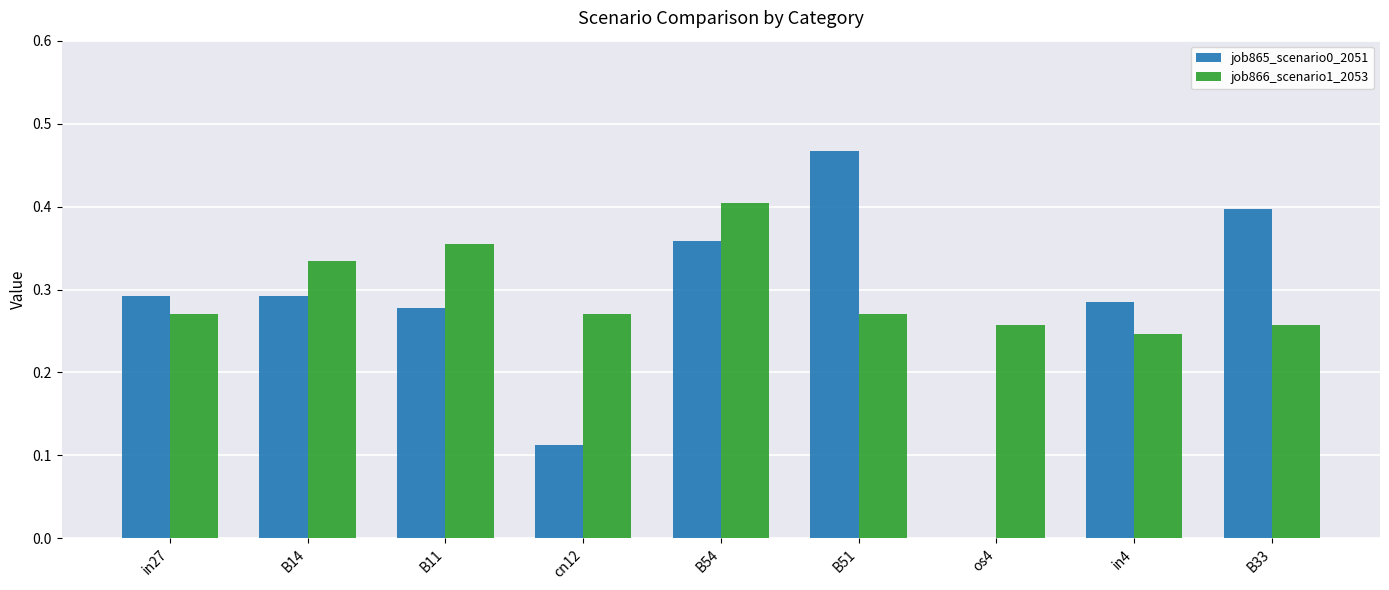

Is it true that job865_scenario0_2051 equals 0.1 at B33?

False